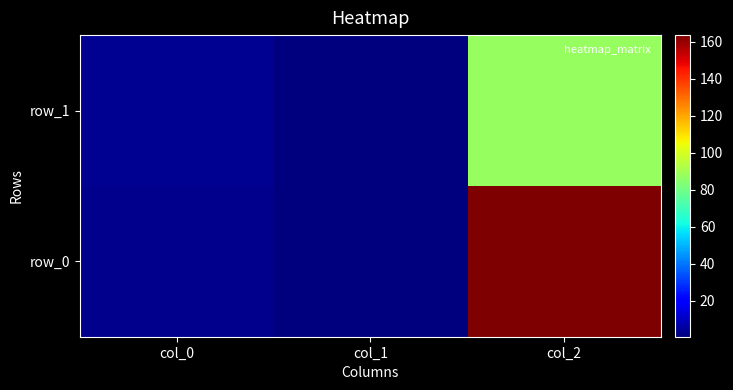

List the labels in order of row_1 value, smallest first.

col_1, col_0, col_2